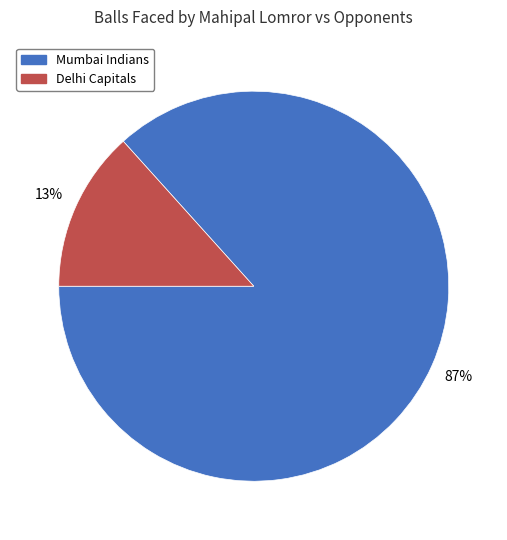

Combined, do Delhi Capitals and Mumbai Indians account for over 50%?

Yes